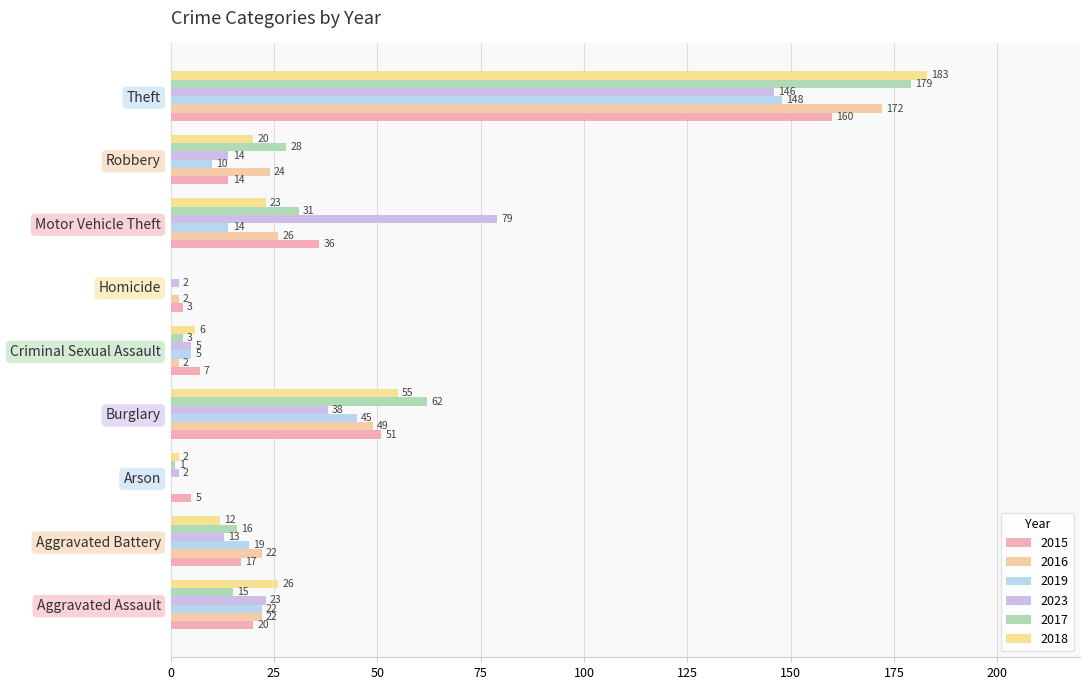

Reading left to right, what are all the values shown in this chart?

2015: 20	17	5	51	7	3	36	14	160
2016: 22	22	0	49	2	2	26	24	172
2019: 22	19	0	45	5	0	14	10	148
2023: 23	13	2	38	5	2	79	14	146
2017: 15	16	1	62	3	0	31	28	179
2018: 26	12	2	55	6	0	23	20	183